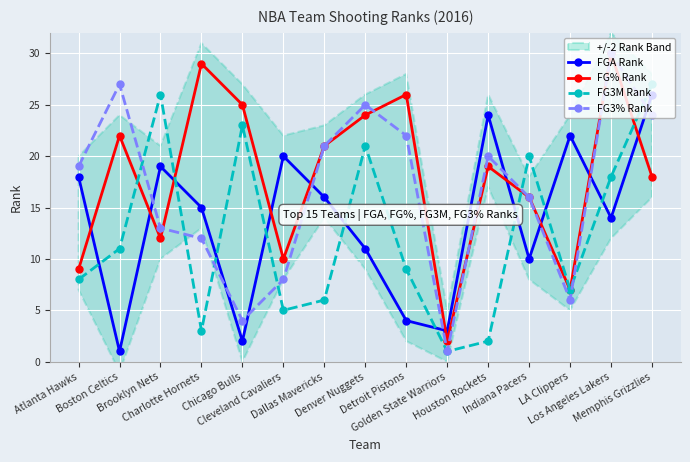

What is the difference between the FG3% Rank values at Charlotte Hornets and Denver Nuggets?

13